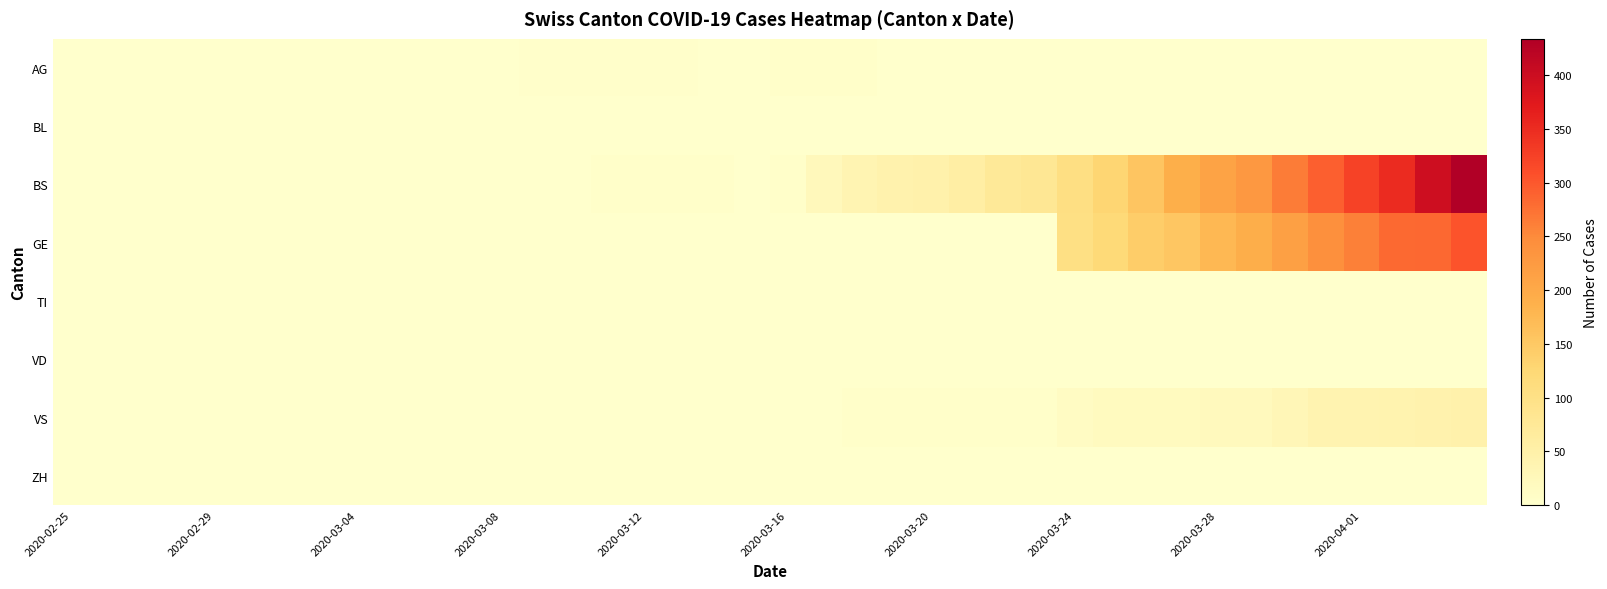

Count the number of data series in this chart.

8